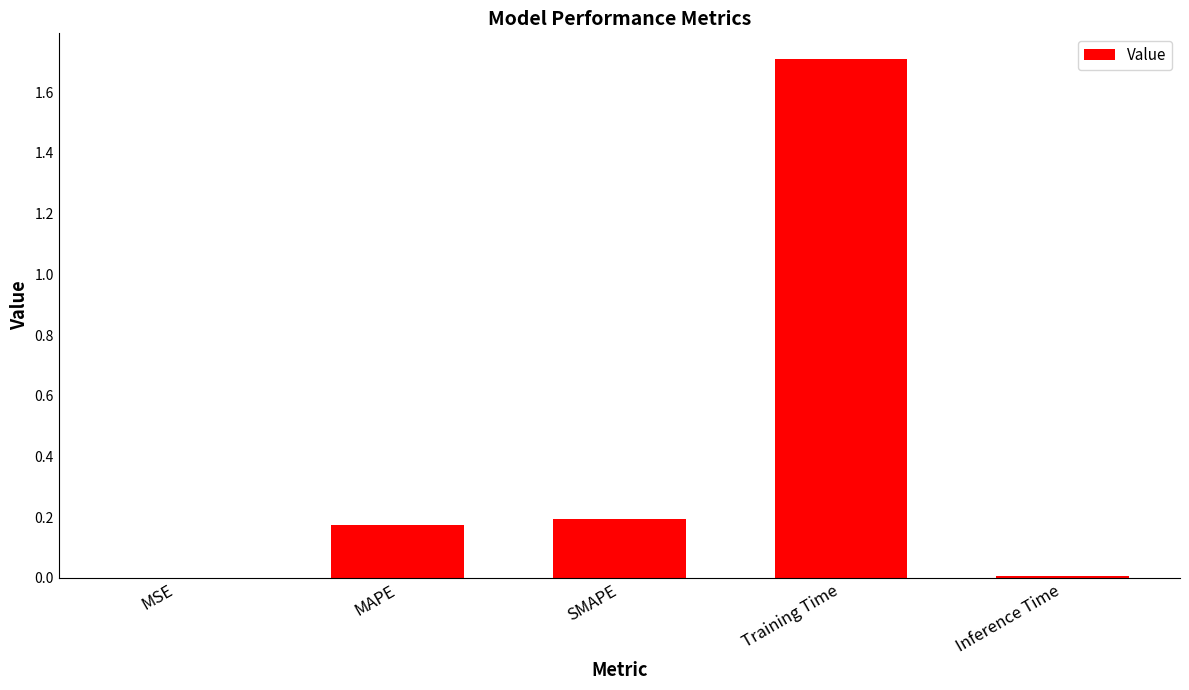

What is the change in value from SMAPE to Training Time?

+1.5